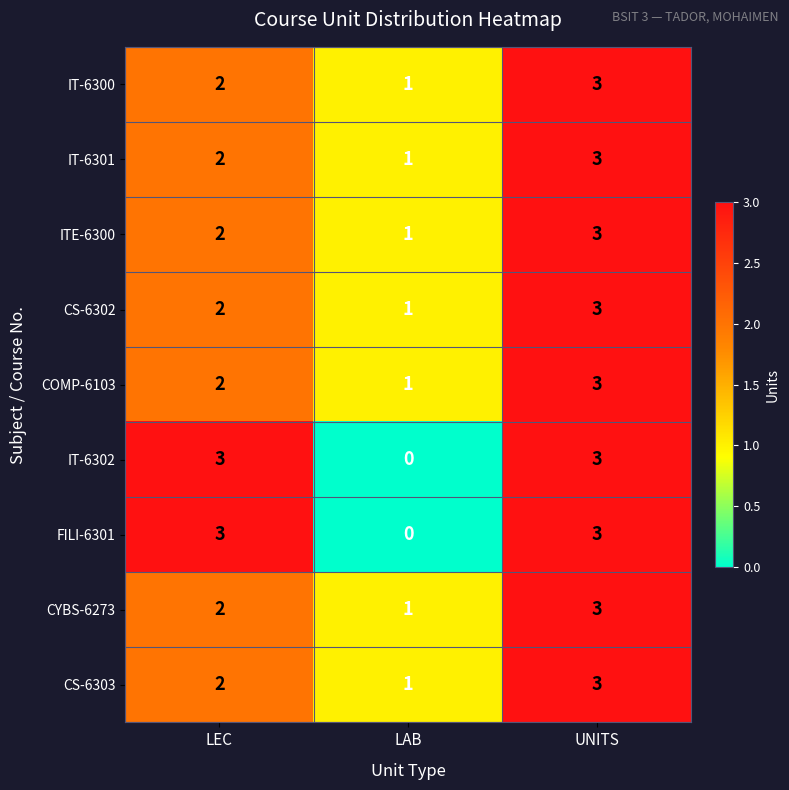

Where is IT-6301 nearest to the value 2?

LEC